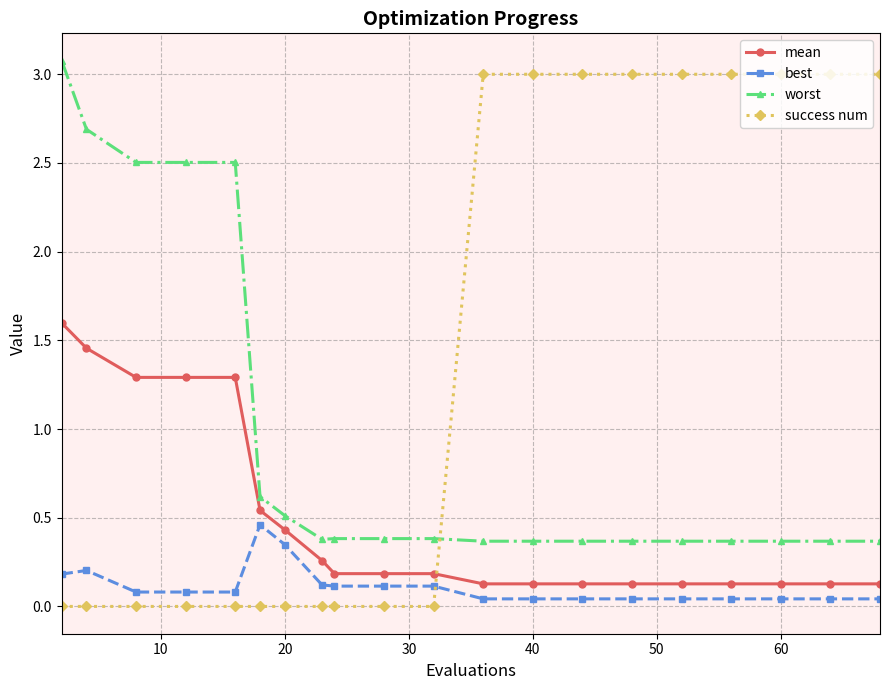

How many categories are shown in the chart?

20